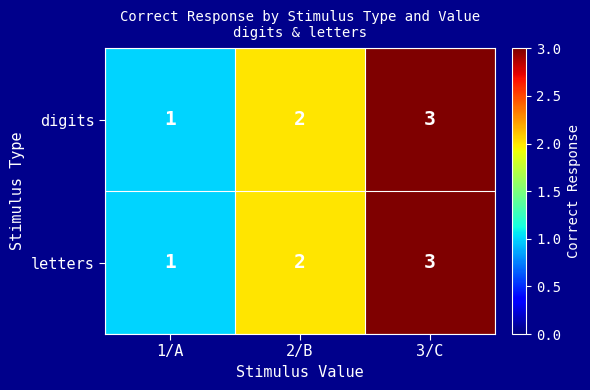

Which label corresponds to the largest value in the chart?

3/C